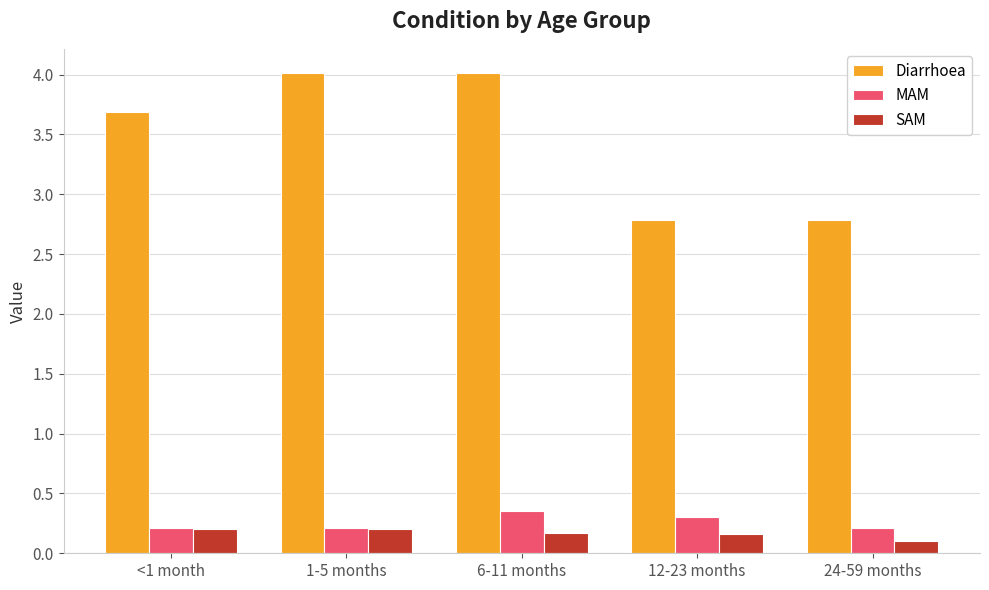

The value of MAM at 24-59 months is 0.4. True or false?

False